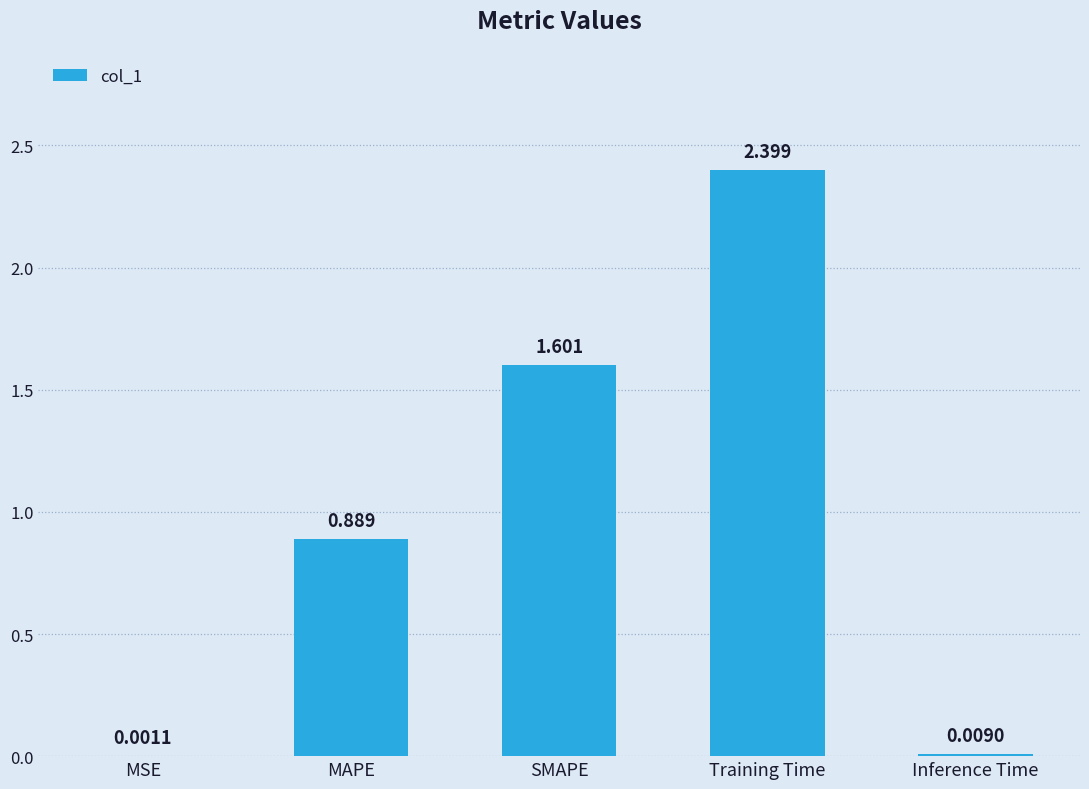

Count the number of data series in this chart.

1